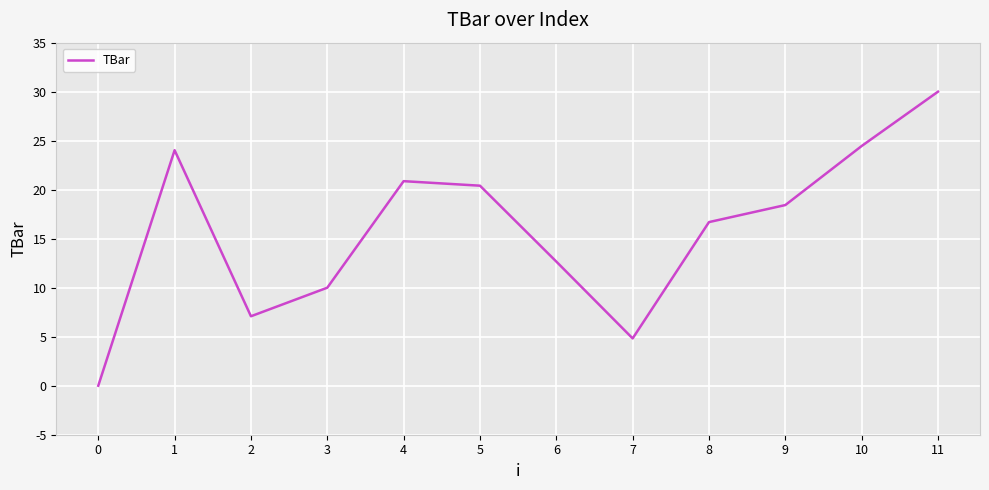

Between 10 and 0, which is larger?

10